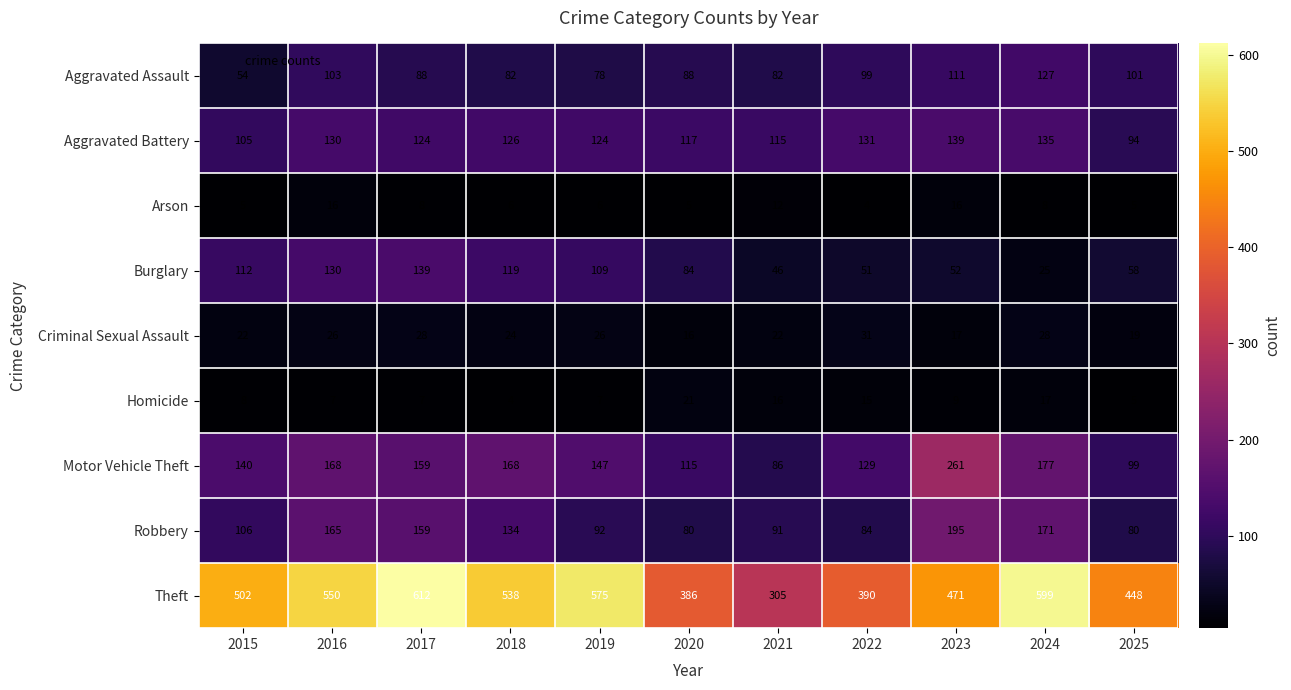

What value does the Homicide series have at 2022?

15